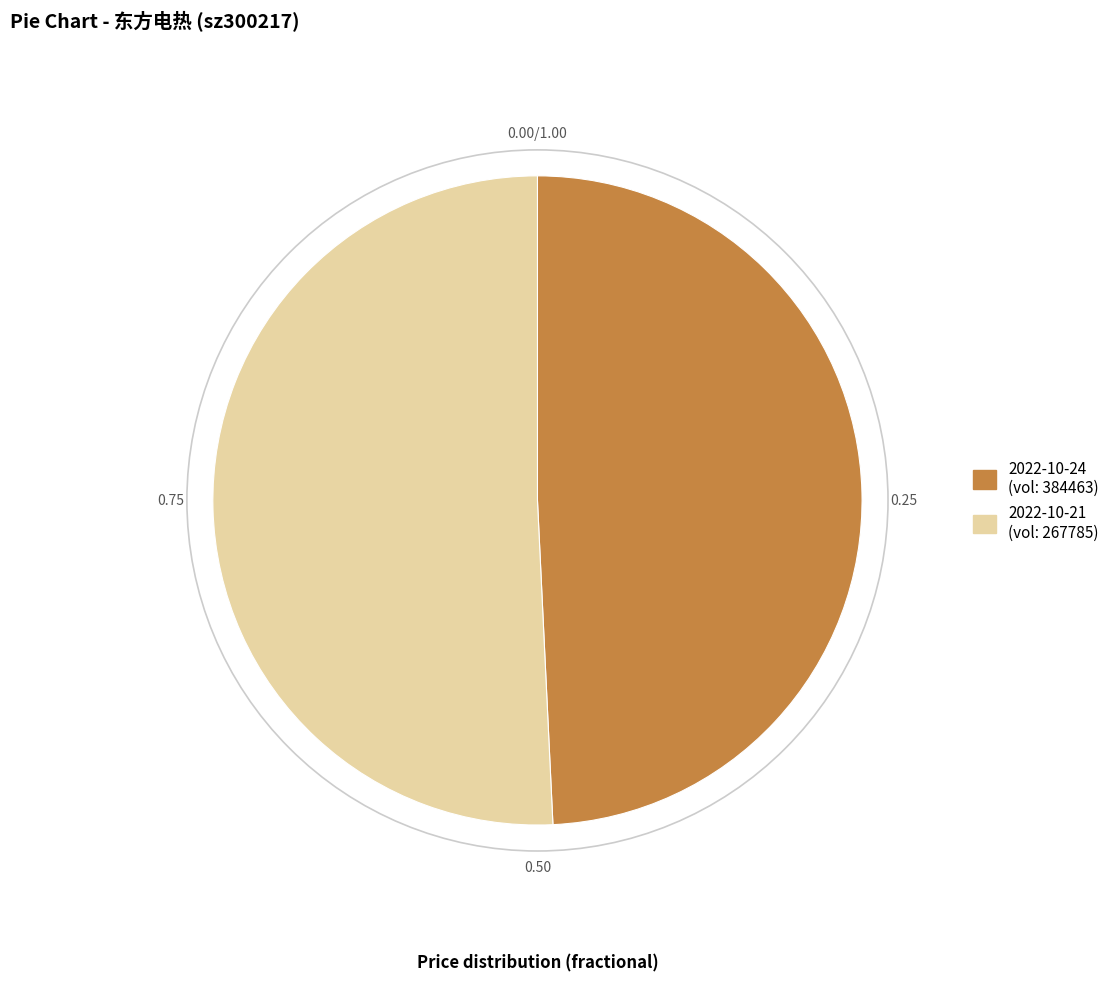

Is there any slice that represents more than half of the pie?

Yes